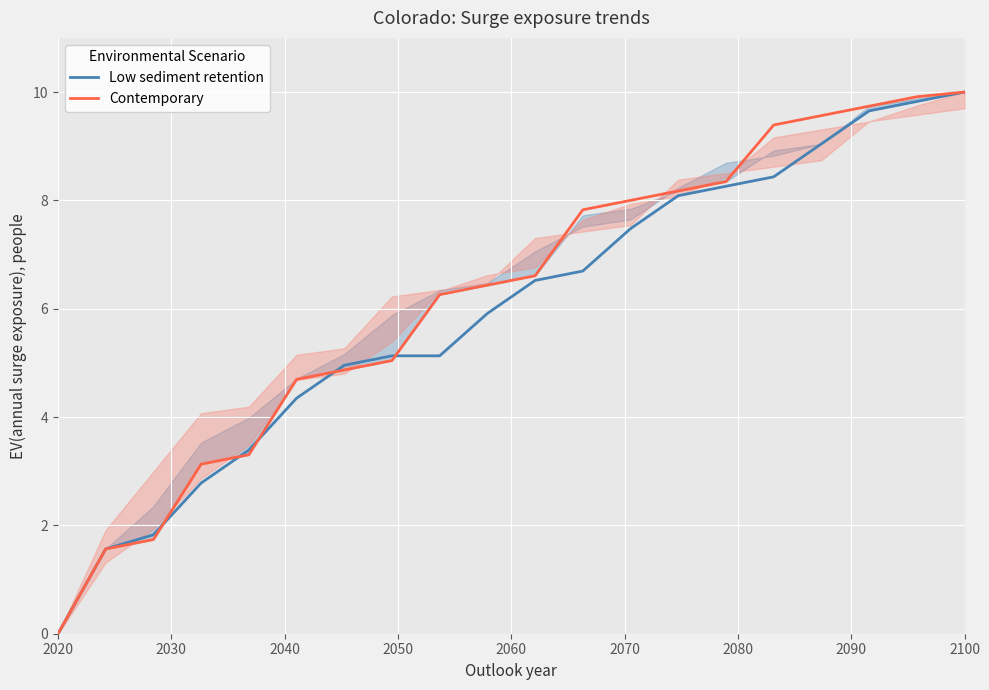

The value of Low sediment retention at 2020 is 0.0. True or false?

True